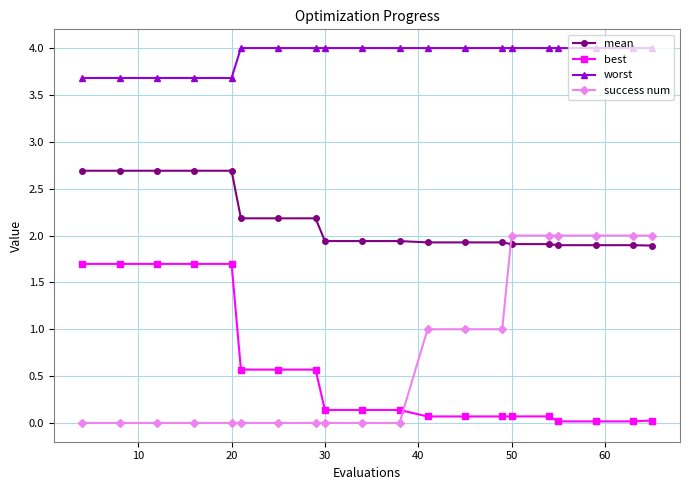

Which series has the largest range (max minus min)?

success num